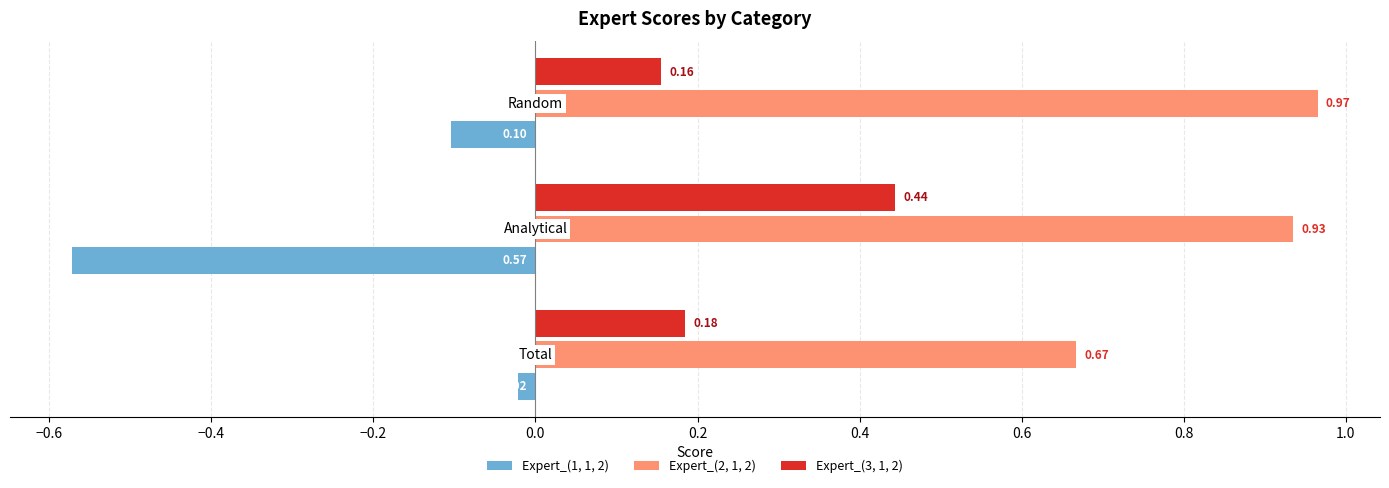

What are all the series names shown in the legend?

Expert_(1, 1, 2), Expert_(2, 1, 2), Expert_(3, 1, 2)